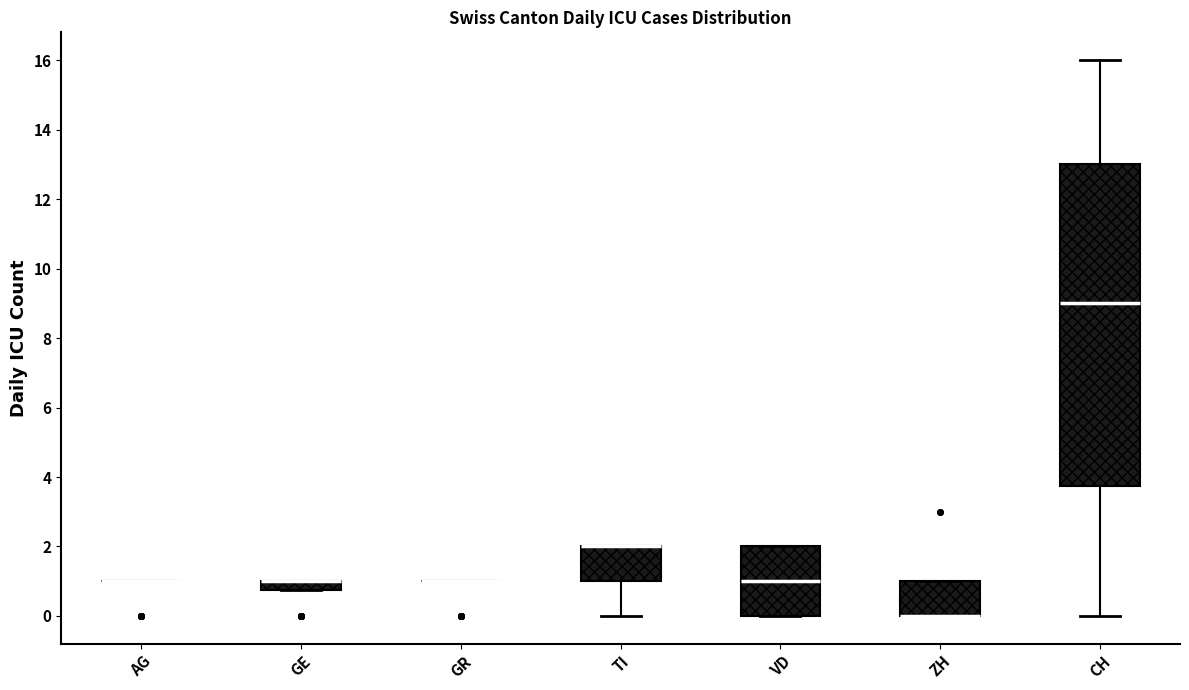

Where is the upper edge of the box for ZH on the y-axis? The values are not printed on the chart, so give them approximately, as read against the axis.

1.0